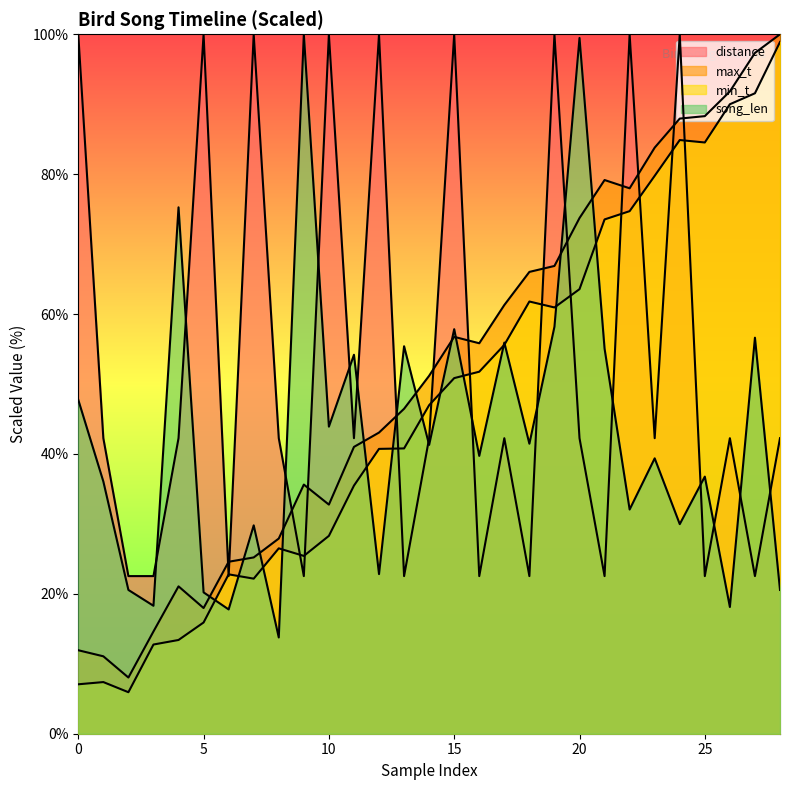

Reading right to left, what are all the values shown in this chart?

min_t: 98.9	91.6	90.0	84.5	84.9	79.8	74.7	73.5	63.6	60.9	61.8	55.6	51.8	50.8	47.0	40.8	40.7	35.5	28.3	25.4	26.5	22.2	22.8	15.9	13.4	12.8	5.9	7.4	7.1
max_t: 100.0	97.3	91.8	88.3	87.9	83.8	78.0	79.2	73.7	66.9	66.0	61.3	55.8	56.7	51.2	46.5	43.1	41.0	32.8	35.6	27.9	25.2	24.6	18.0	21.1	14.6	8.0	11.1	11.9
song_len: 20.6	56.6	18.1	36.8	30.0	39.4	32.1	55.1	99.5	58.2	41.5	55.9	39.7	57.8	41.3	55.4	22.8	54.2	43.9	100.0	13.8	29.8	17.8	20.2	75.3	18.3	20.6	36.1	47.7
distance: 42.3	22.5	42.3	22.5	100.0	42.3	100.0	22.5	42.3	100.0	22.5	42.3	22.5	100.0	42.3	22.5	100.0	42.3	100.0	22.5	42.3	100.0	22.5	100.0	42.3	22.5	22.5	42.3	100.0